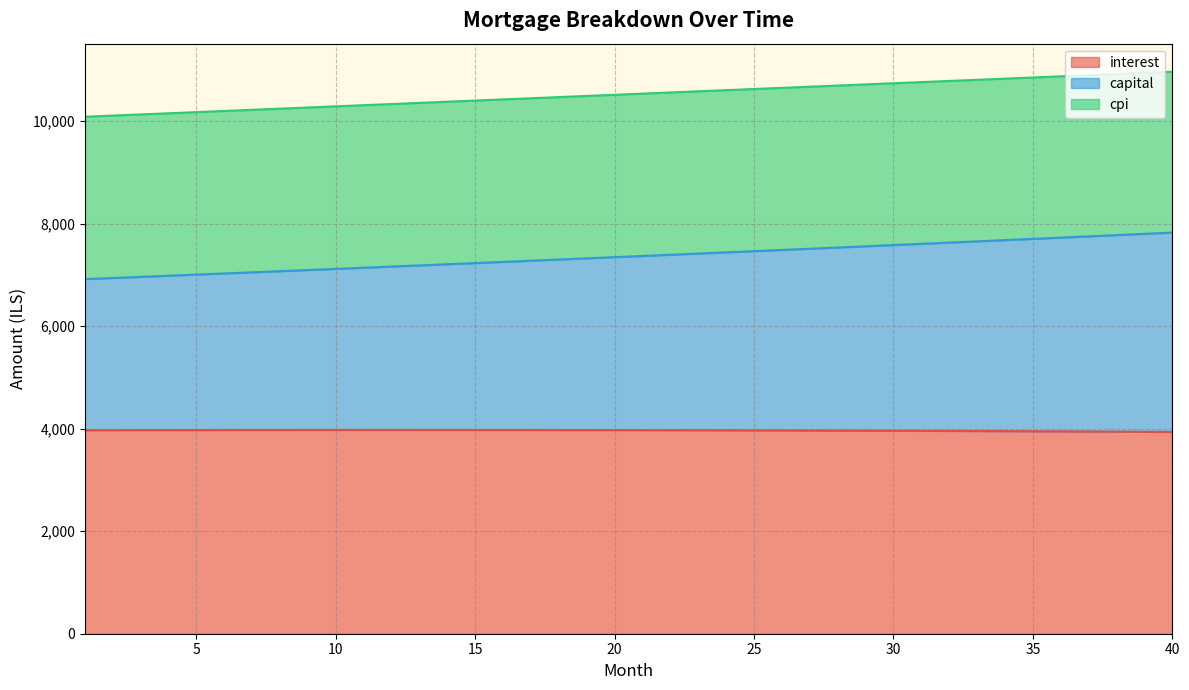

What is the lowest value of the interest series?

3936.7